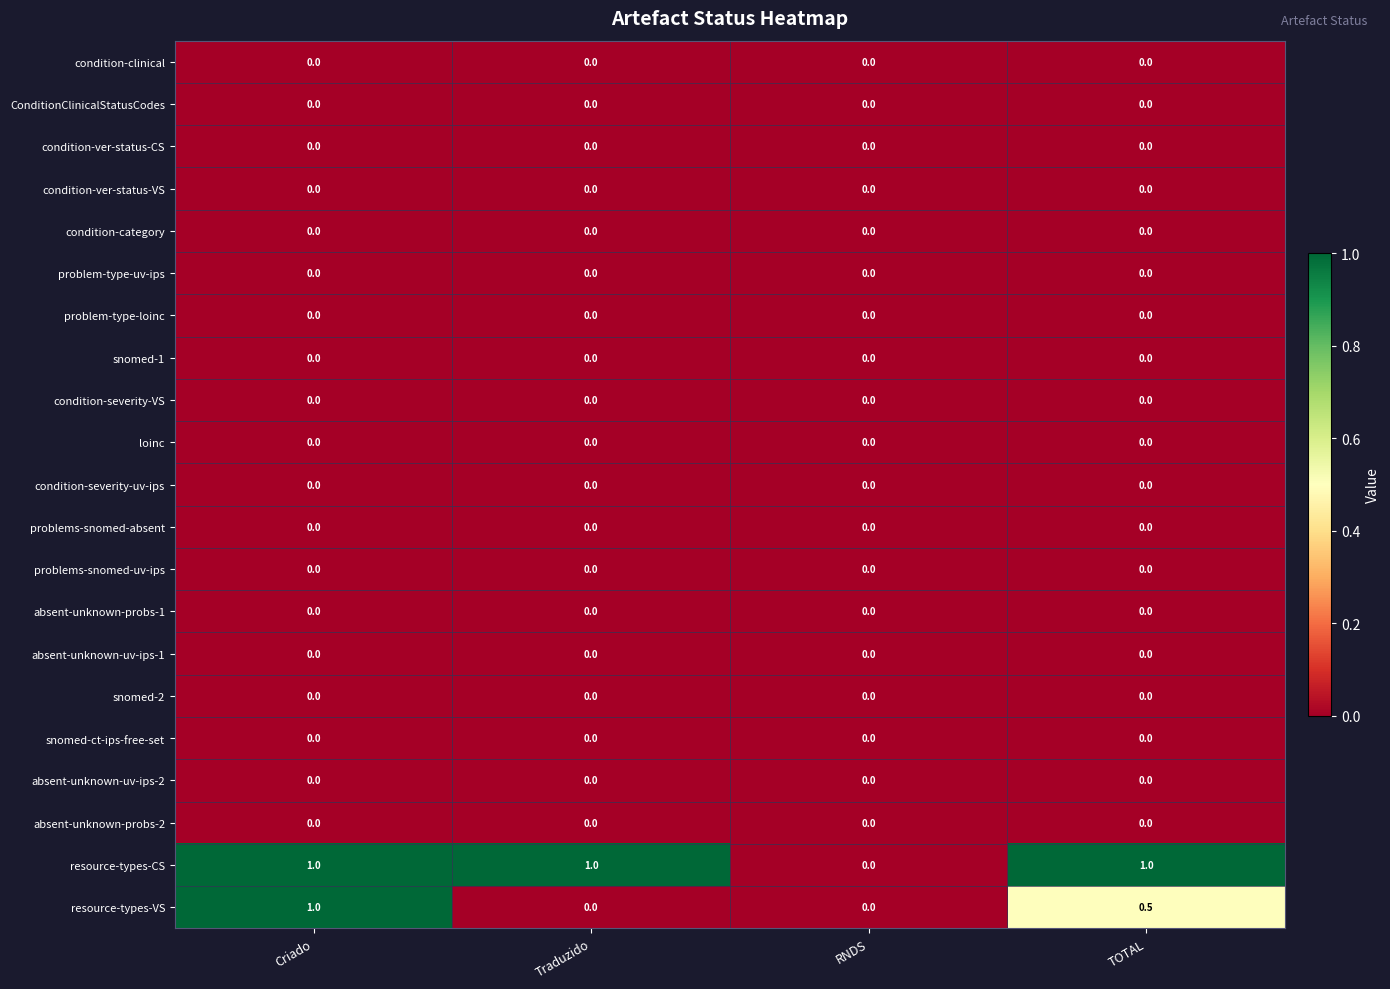

The loinc series shows 0.0 at Criado. True or false?

True